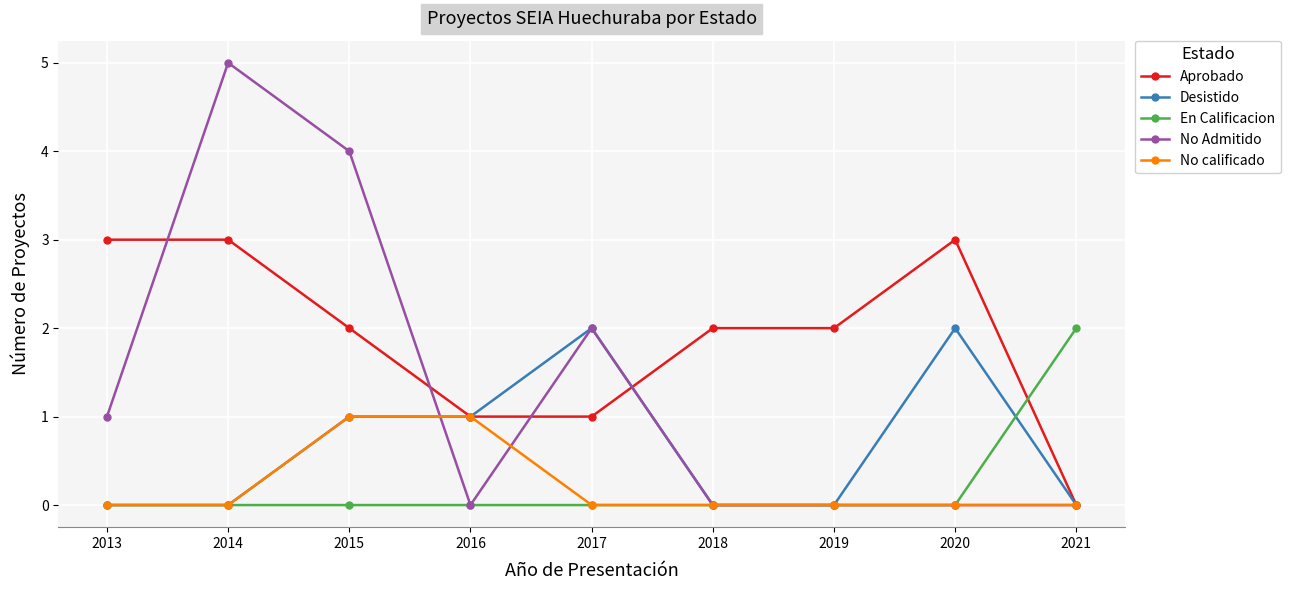

What is the maximum value for No Admitido?

5